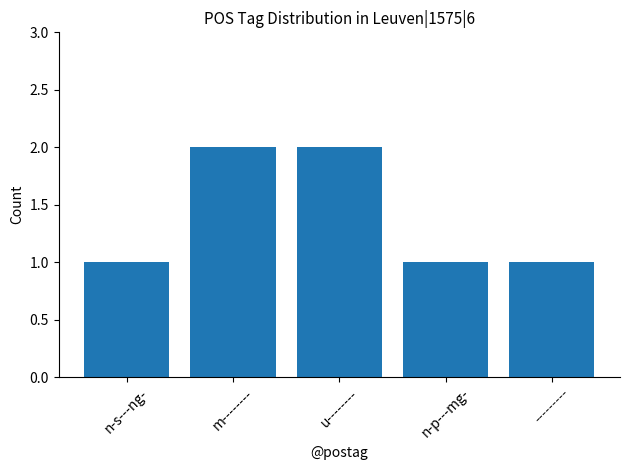

What is the label of the 3rd bar from the left?

u--------